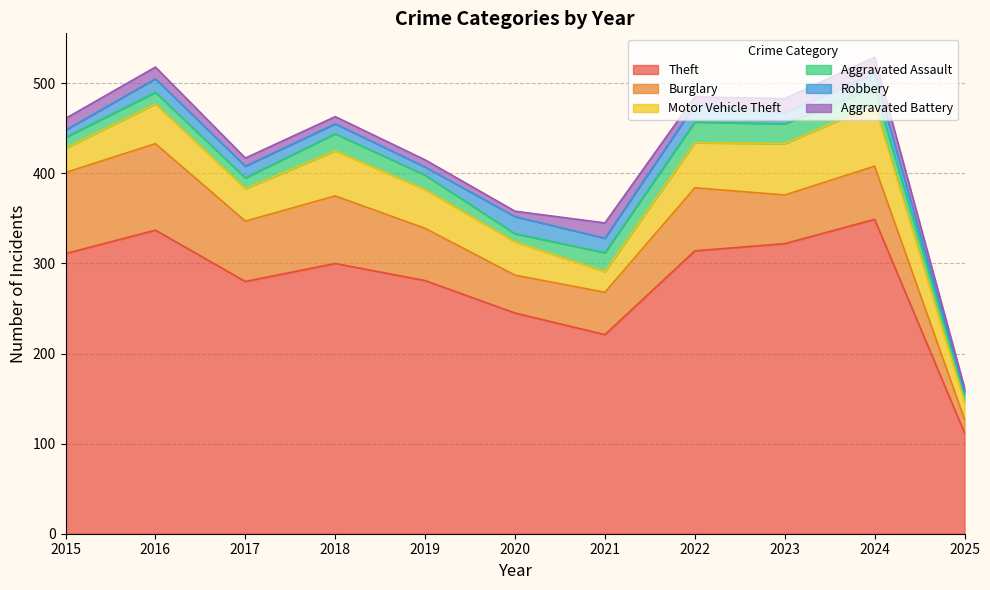

Read the Robbery value at 2016.

15